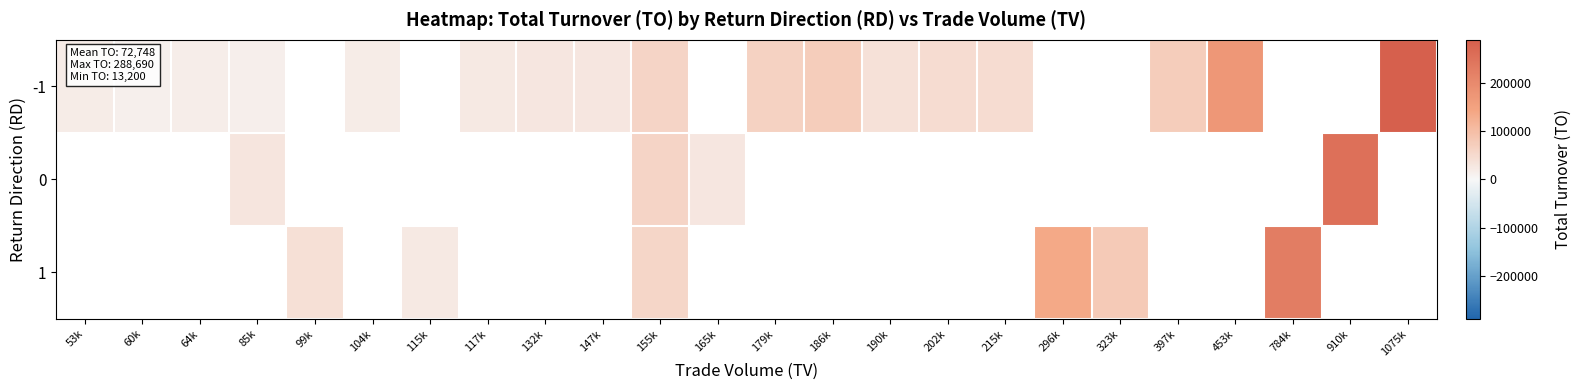

How many positive values does the 0 series have?

4